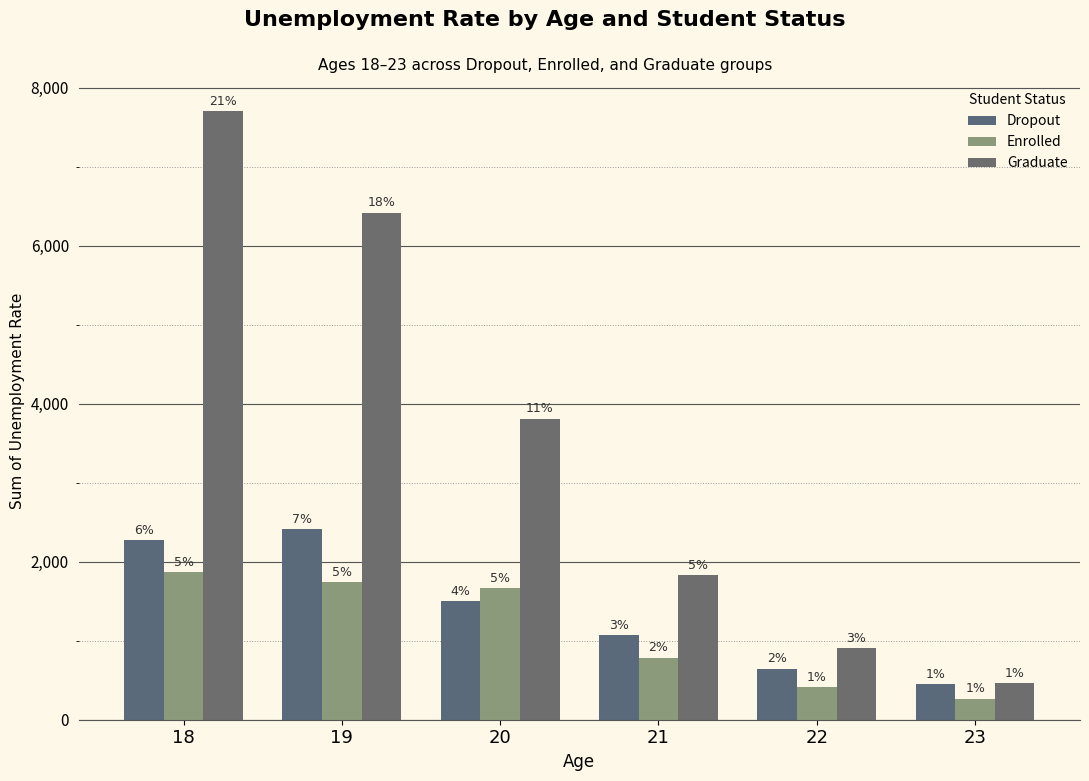

Does the chart contain stacked bars?

No